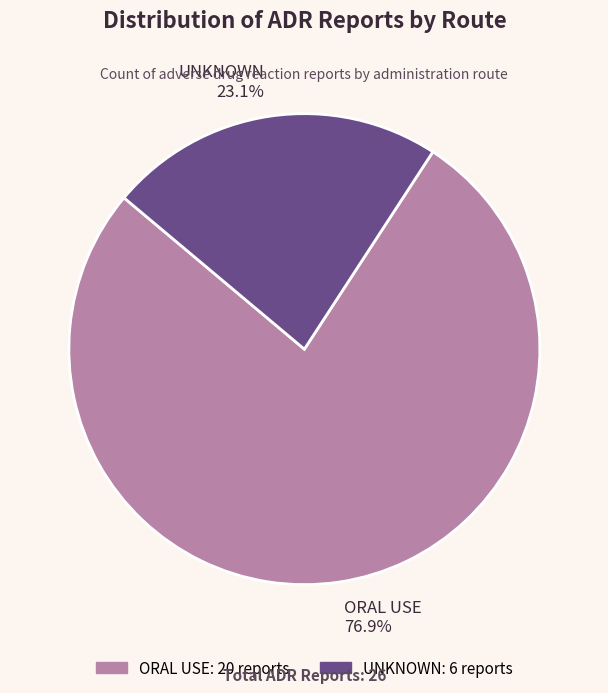

Which category has the smallest portion of the pie?

UNKNOWN